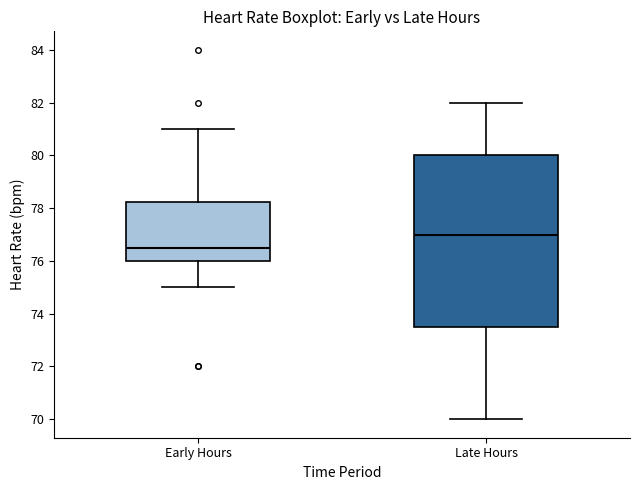

Reading left to right, read every box against the y-axis: the position of its median line, the range the box covers, and the ends of its whiskers. The values are not printed on the chart, so give them approximately, as read against the axis.

Early Hours: median 76.6, box 76.0 to 78.2, whiskers 75.0 to 81.0
Late Hours: median 77.0, box 73.6 to 80.0, whiskers 70.0 to 82.0